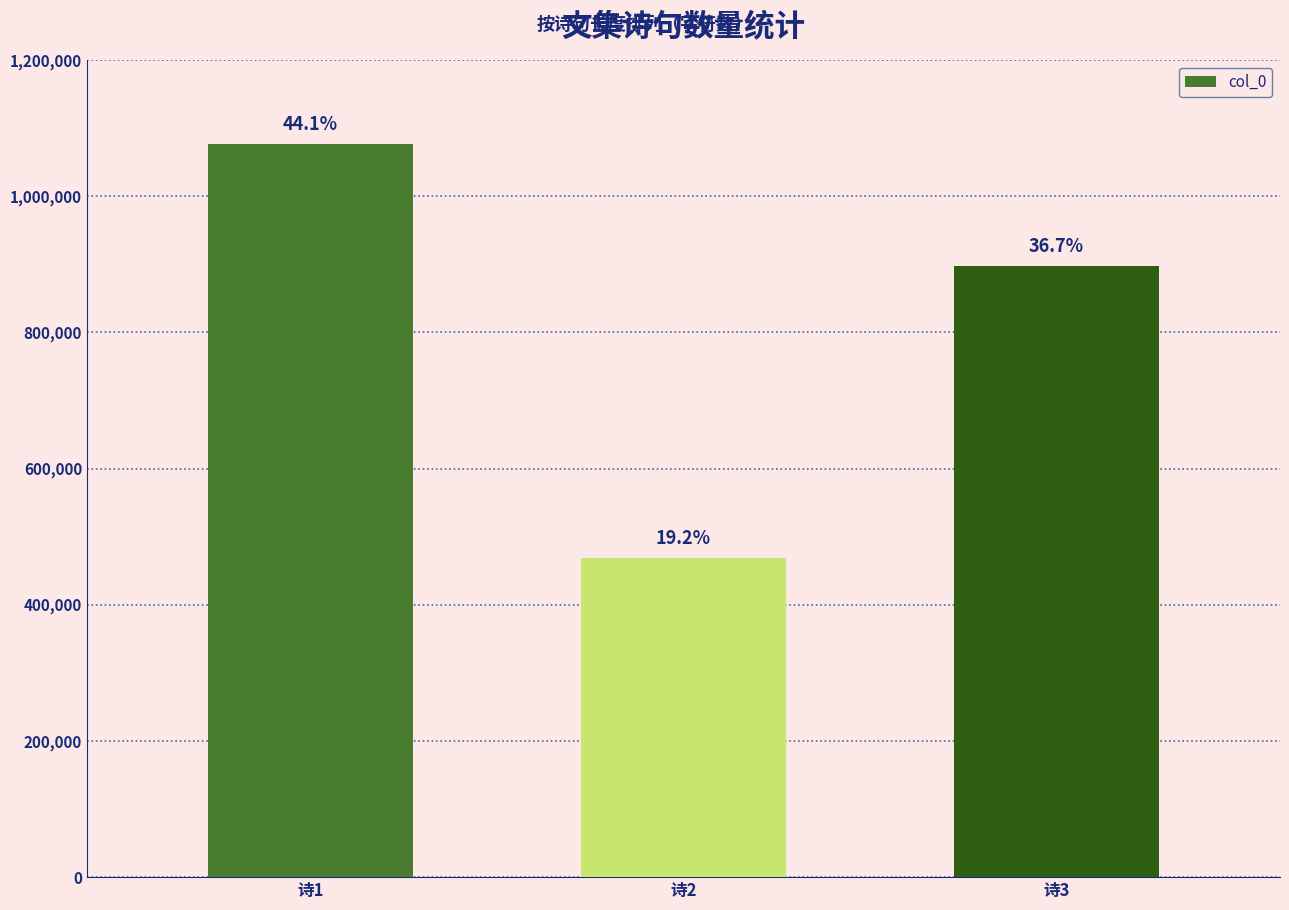

True or false: the data shows 1076532 at 诗1.

True